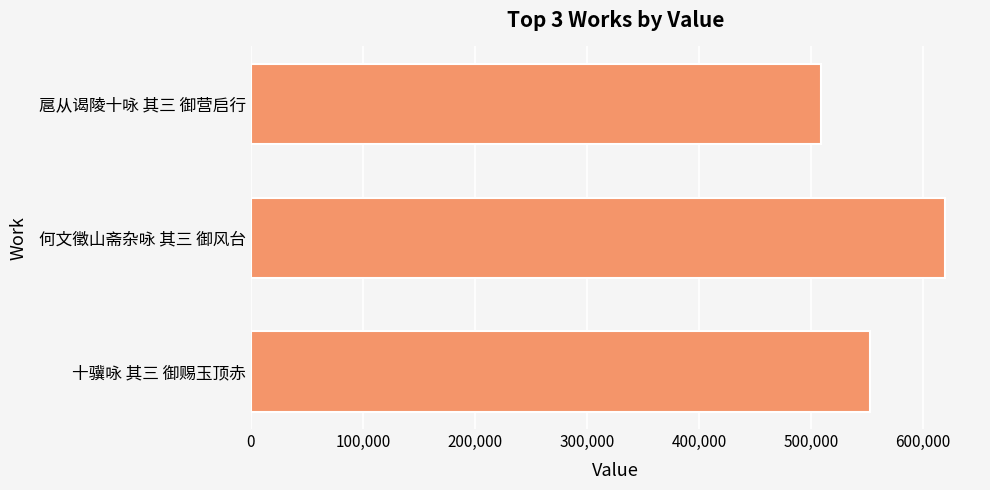

The chart shows a value of 508684 at 扈从谒陵十咏 其三 御营启行. True or false?

True